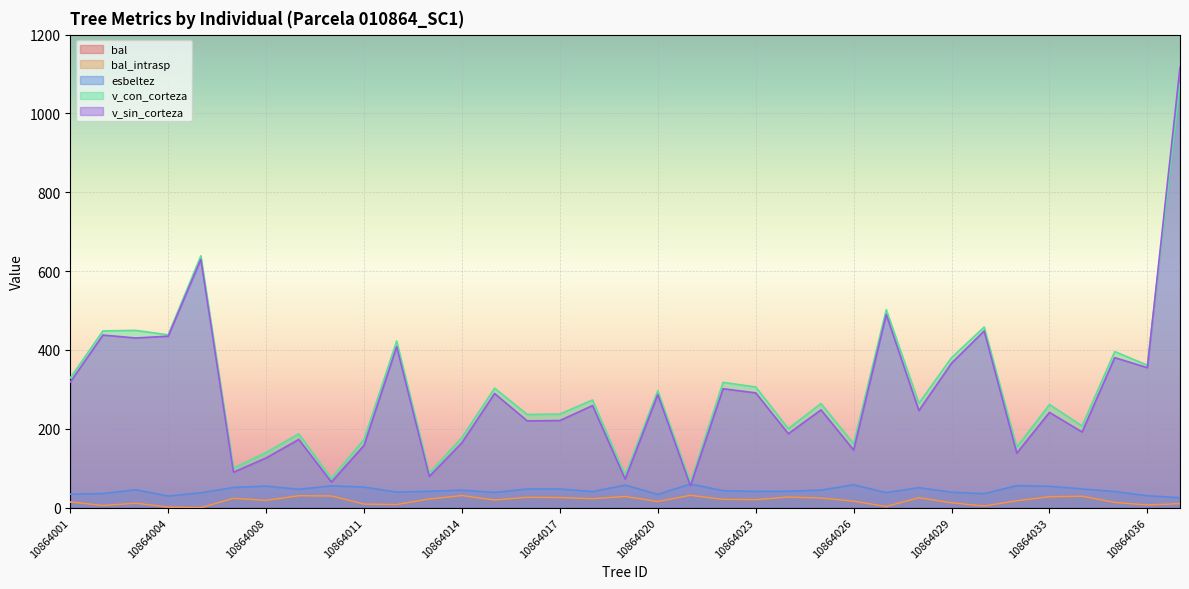

Rank the series by their maximum value, from highest to lowest.

v_sin_corteza, v_con_corteza, esbeltez, bal, bal_intrasp